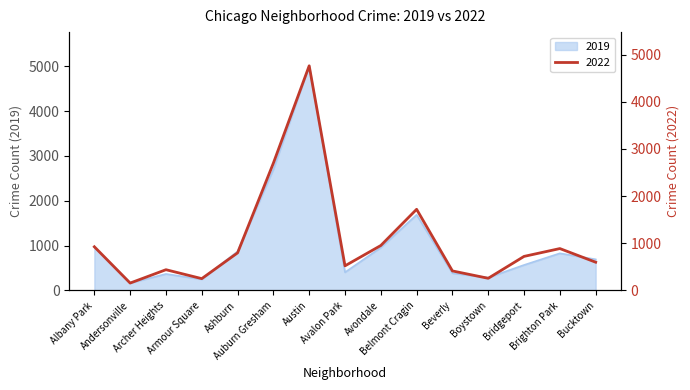

Where does the 2022 series first go above 722?

Albany Park